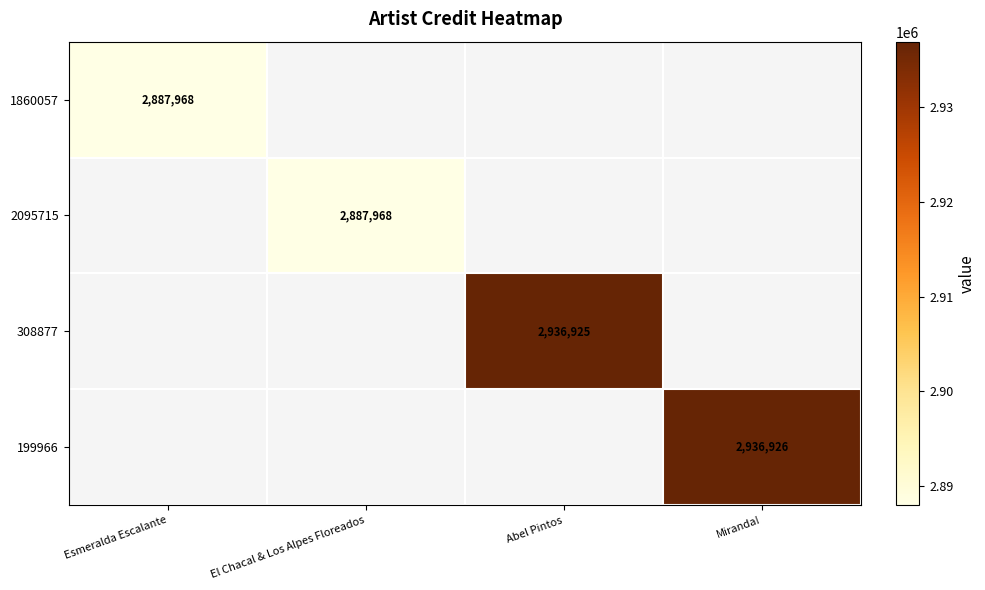

The value of 308877 at Abel Pintos is 4933723. True or false?

False